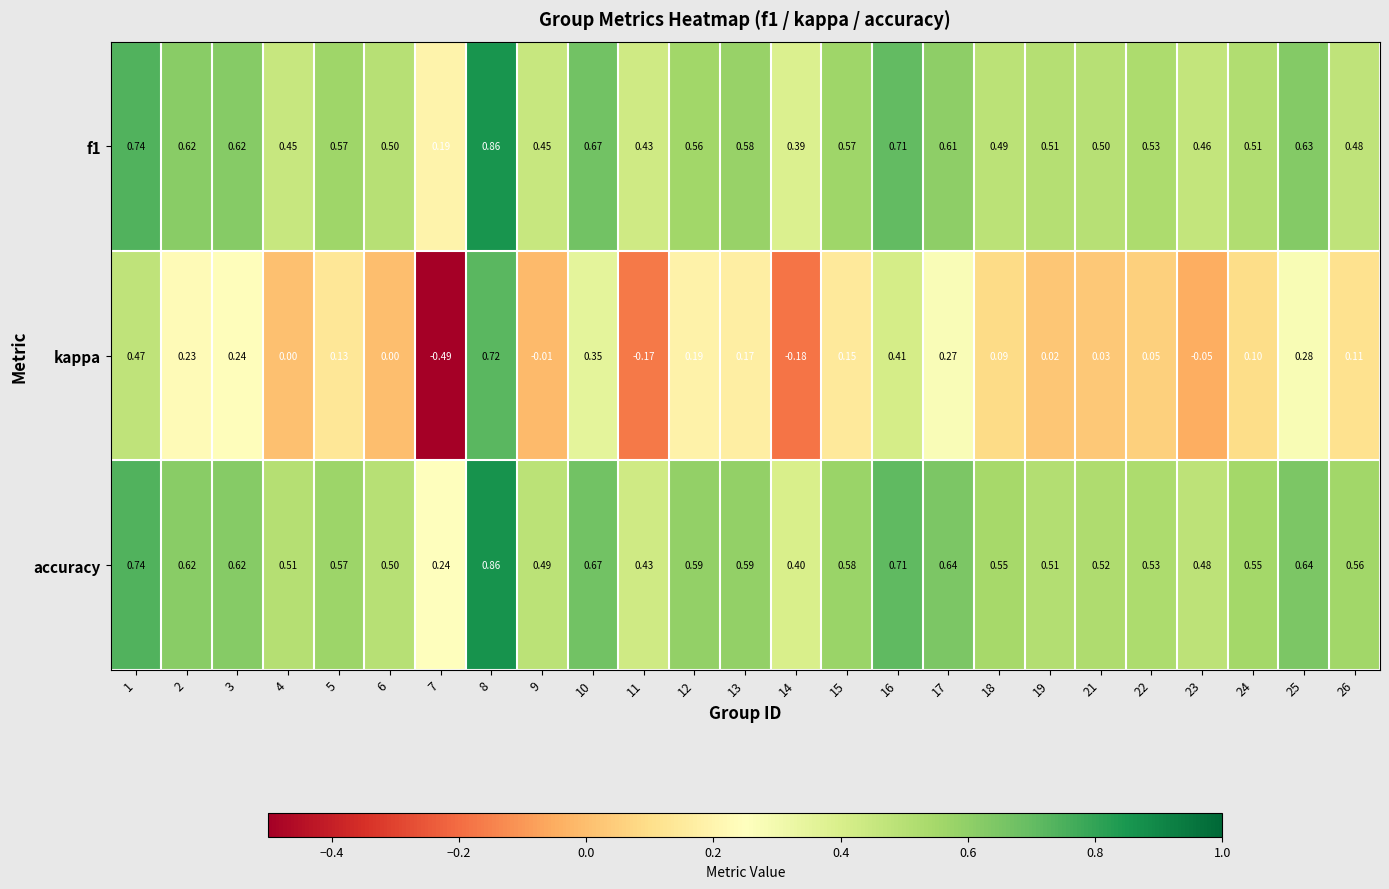

Between 5 and 8, which series saw the biggest shift?

kappa